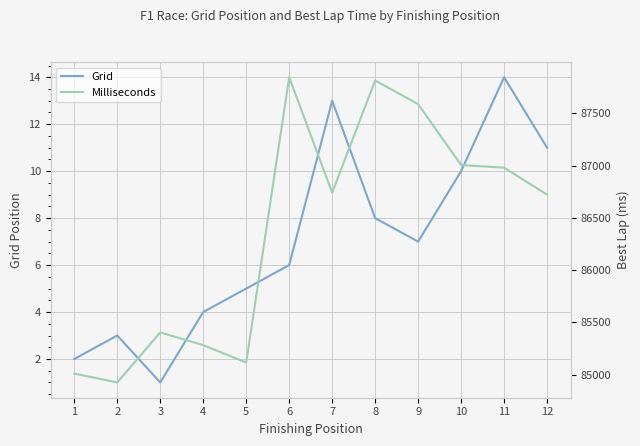

What is the minimum value for Grid?

1